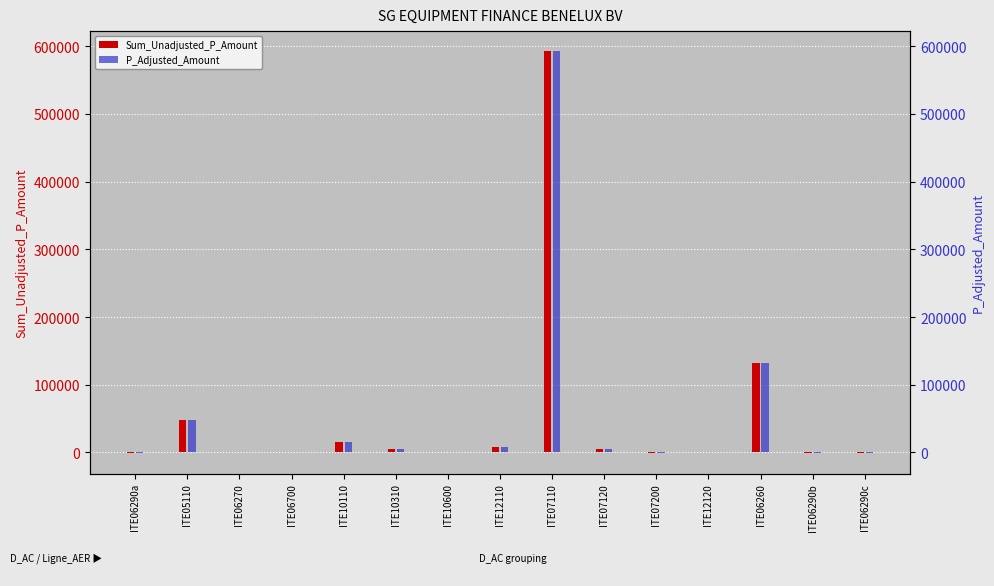

Is it true that Sum_Unadjusted_P_Amount equals 592706 at ITE07110?

True